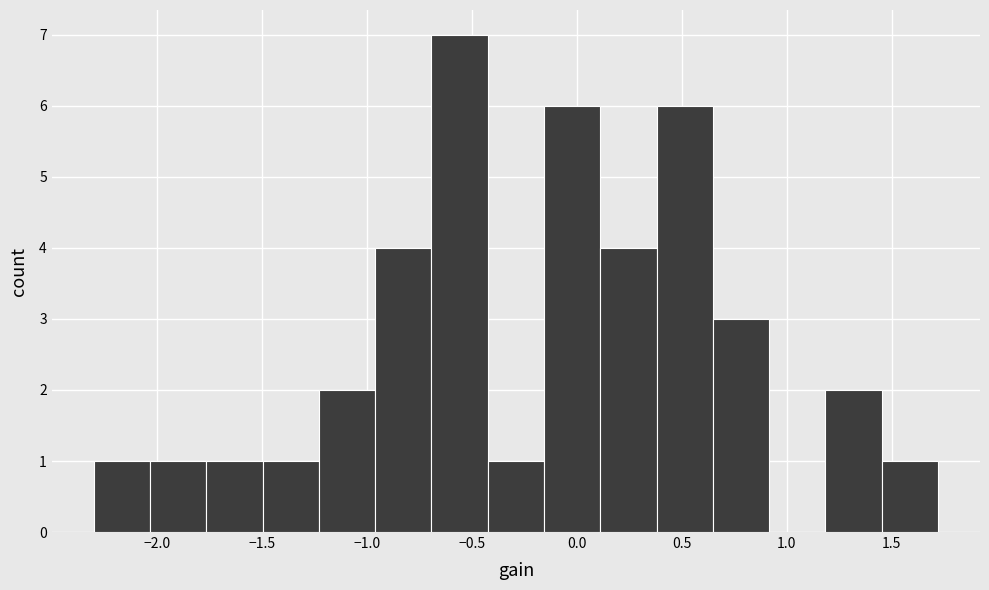

Reading left to right, transcribe this chart: for each bar, give the range it covers on the x-axis and its height. Neither the bar edges nor the heights are printed on the chart, so give them approximately, as read against the axes.

-2.30 to -2.05: 1
-2.05 to -1.75: 1
-1.75 to -1.50: 1
-1.50 to -1.25: 1
-1.25 to -0.95: 2
-0.95 to -0.70: 4
-0.70 to -0.40: 7
-0.40 to -0.15: 1
-0.15 to 0.10: 6
0.10 to 0.40: 4
0.40 to 0.65: 6
0.65 to 0.90: 3
0.90 to 1.20: 0
1.20 to 1.45: 2
1.45 to 1.70: 1